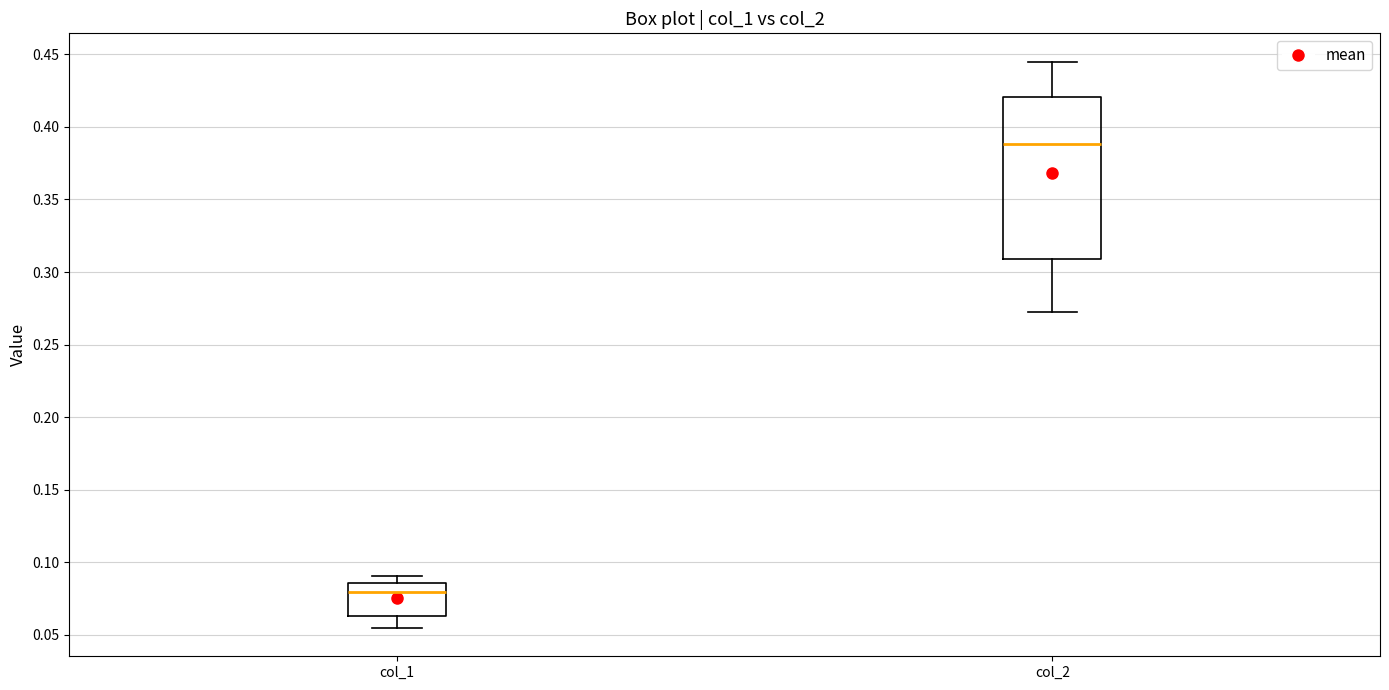

Reading left to right, transcribe this box plot: for each box, give where its median line is, the range the box spans, and where its two whiskers end, as read against the y-axis. The values are not printed on the chart, so give them approximately, as read against the axis.

col_1: median 0.080, box 0.065 to 0.085, whiskers 0.055 to 0.090
col_2: median 0.390, box 0.310 to 0.420, whiskers 0.270 to 0.445